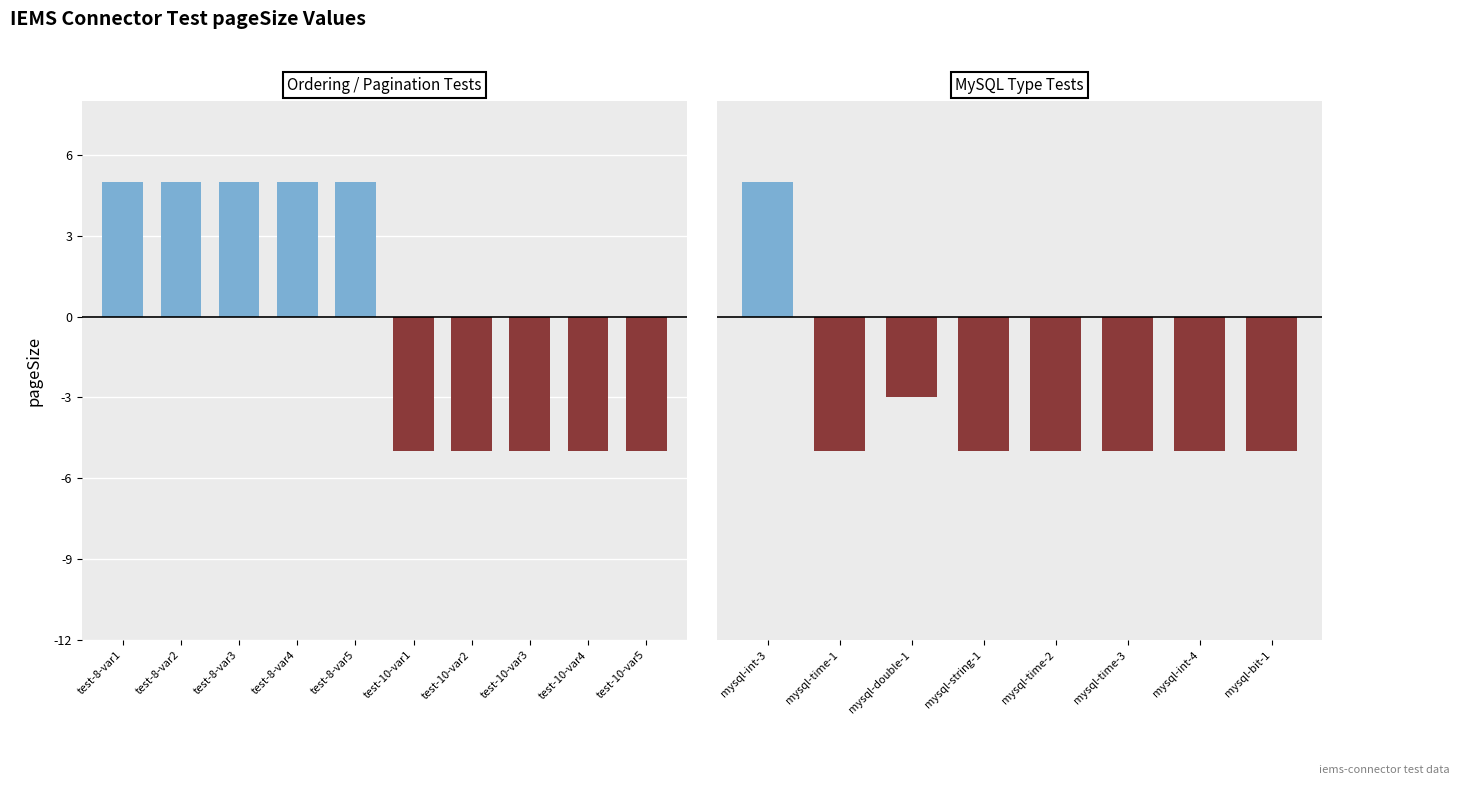

What is the change in value from test-8-var5 to mysql-time-1?

-10